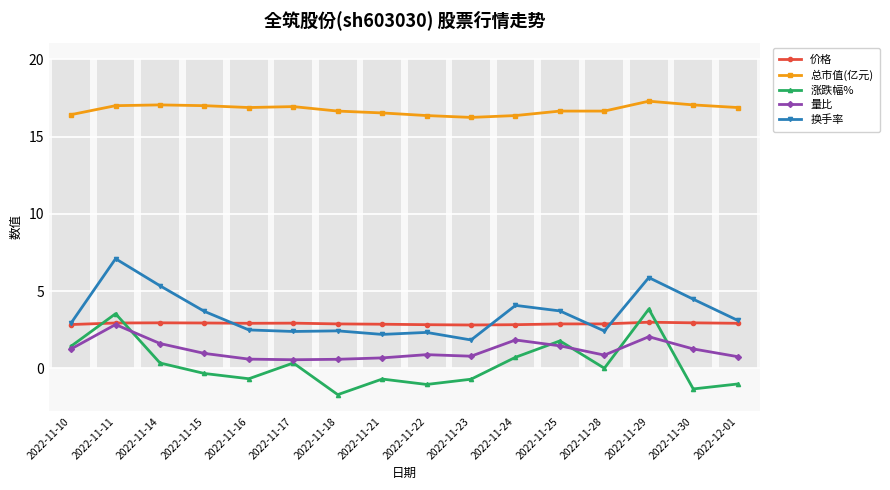

What is the difference between the 涨跌幅% values at 2022-11-17 and 2022-11-18?

2.0